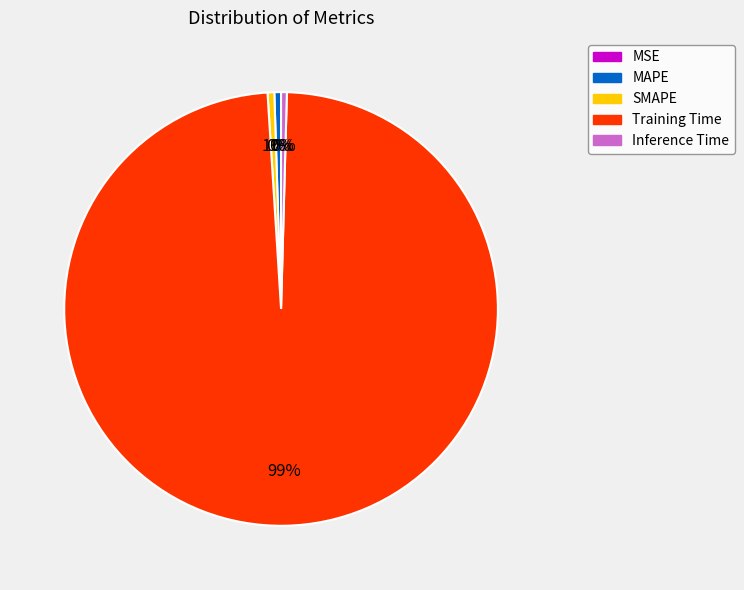

Which category has the biggest portion of the pie?

Training Time